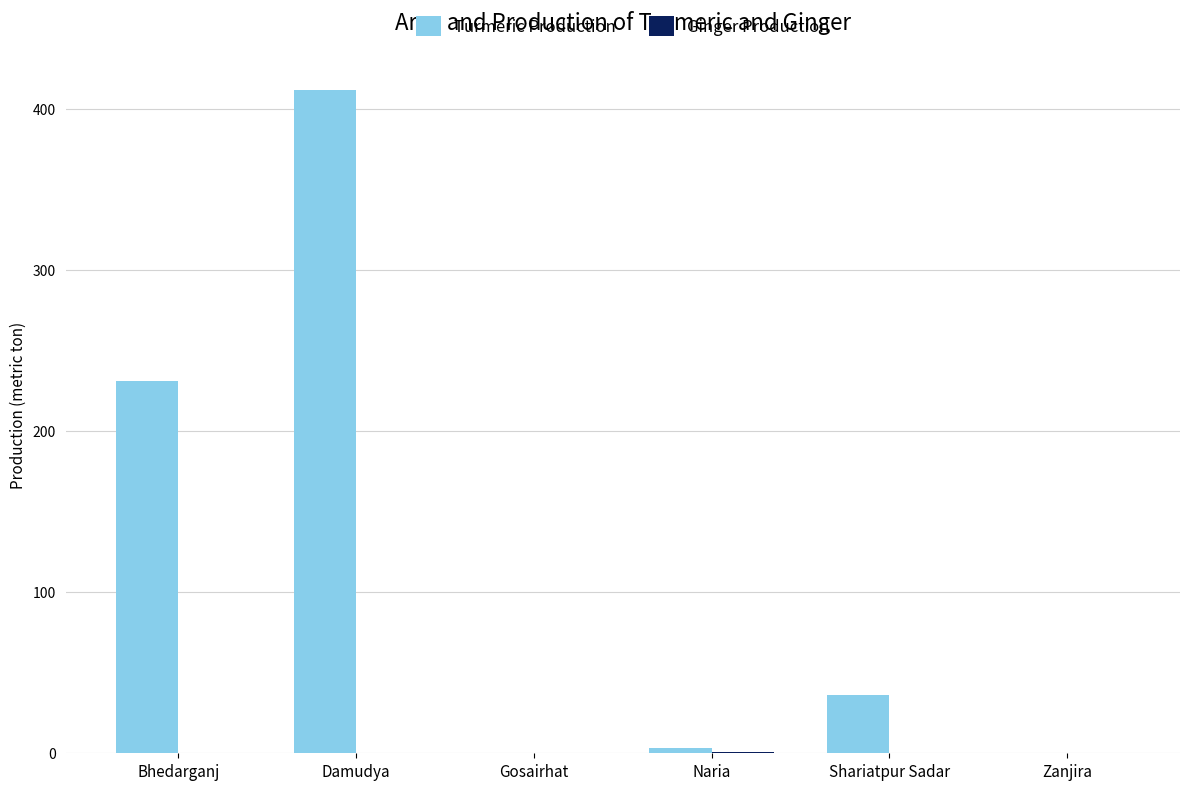

What is the difference between the highest and lowest values at Naria?

2